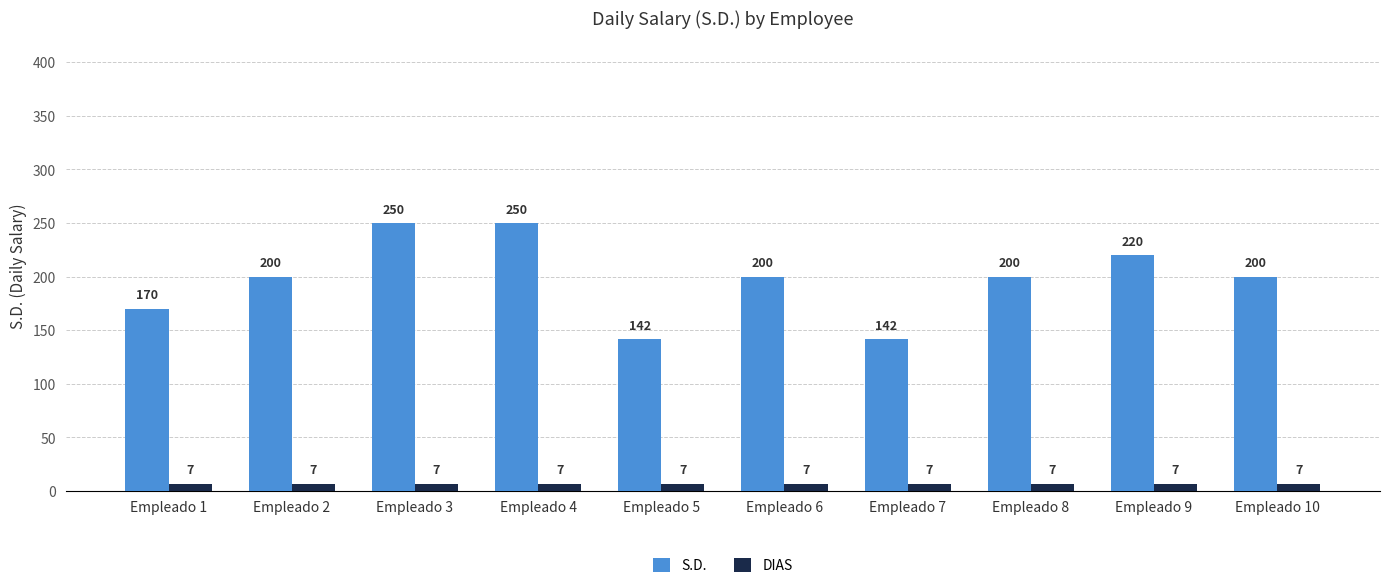

The DIAS series shows 7.0 at Empleado 1. True or false?

True